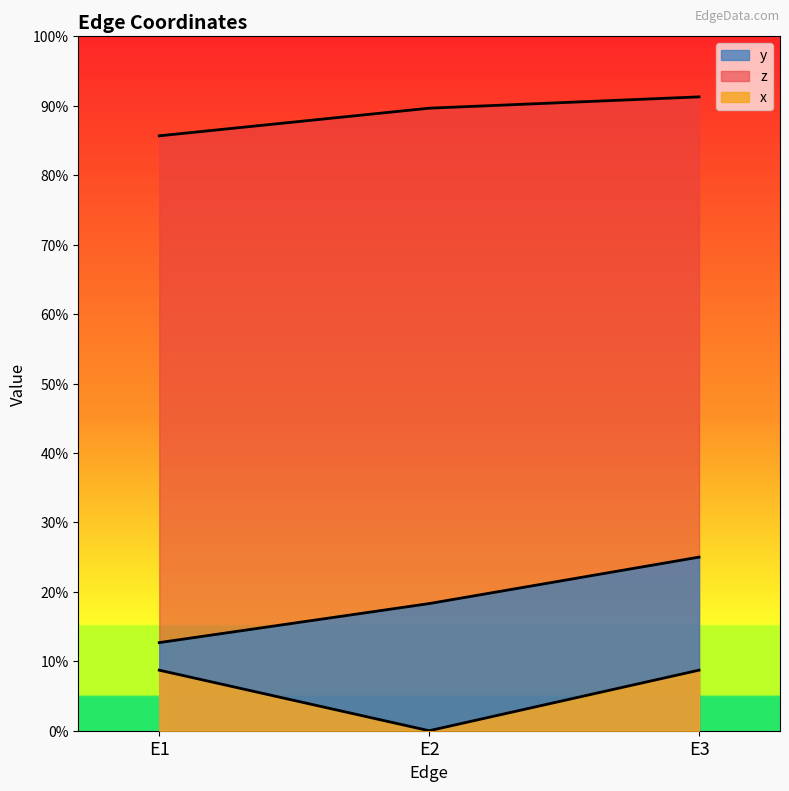

How many categories are shown in the chart?

3